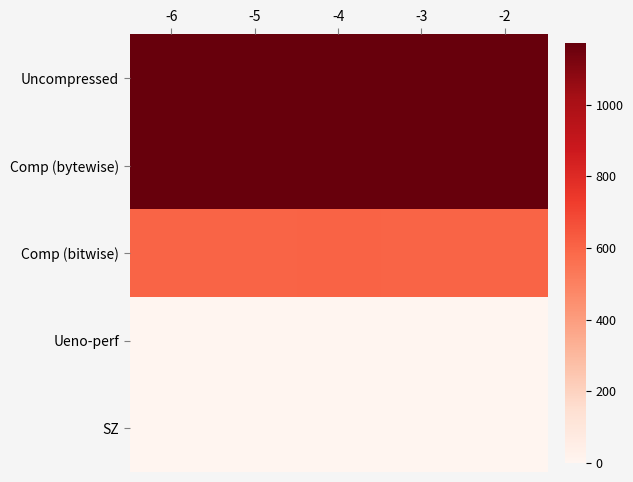

List the series in order of their peak value, lowest first.

Ueno-perf, SZ, Comp (bitwise), Uncompressed, Comp (bytewise)